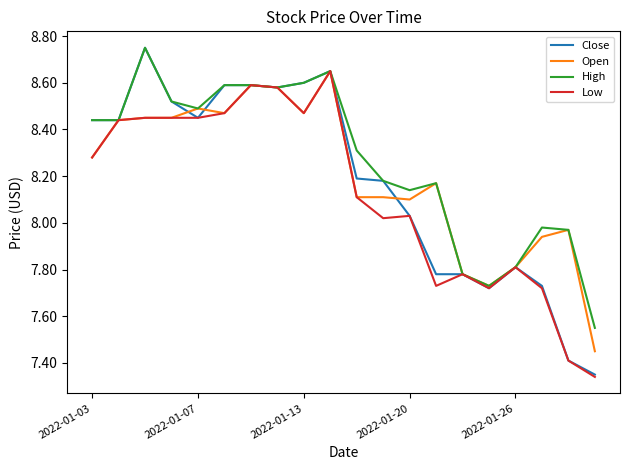

Which series has the largest range (max minus min)?

Close